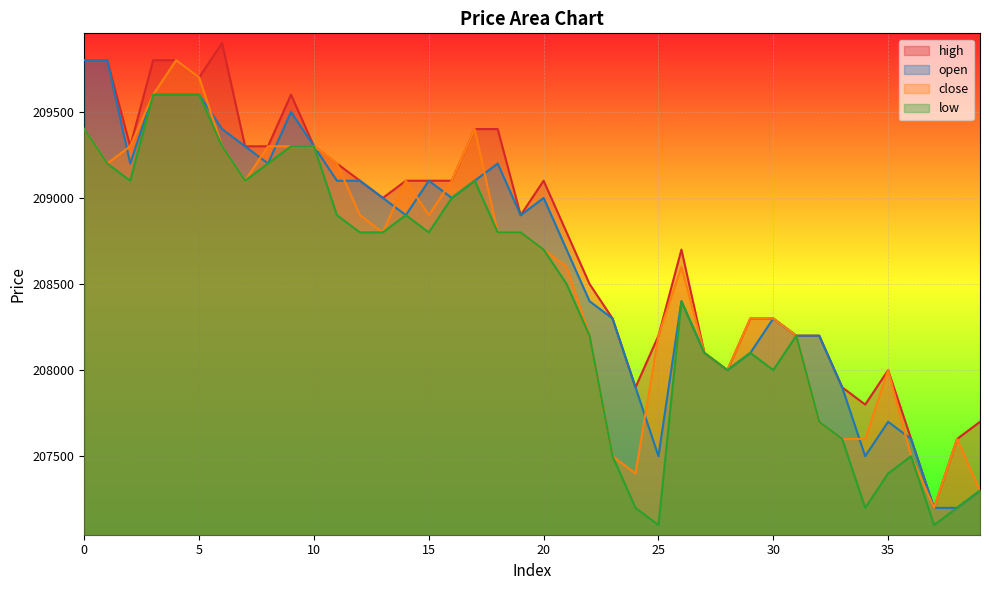

In open, how many points are lower than both neighbors (excluding endpoints)?

8